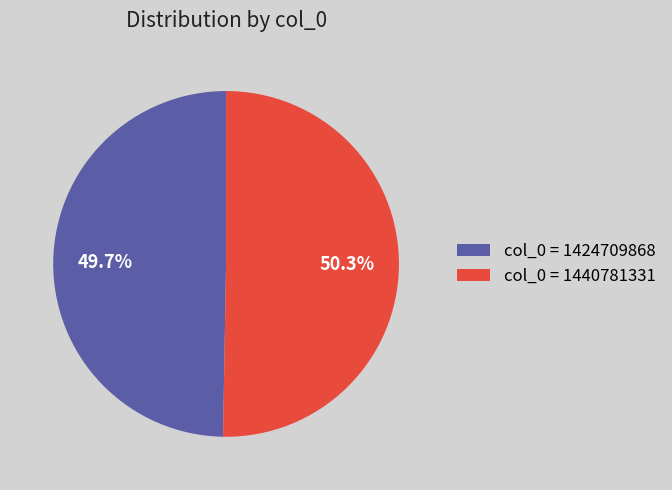

Is the sum of col_0 = 1440781331 and col_0 = 1424709868 greater than half?

Yes